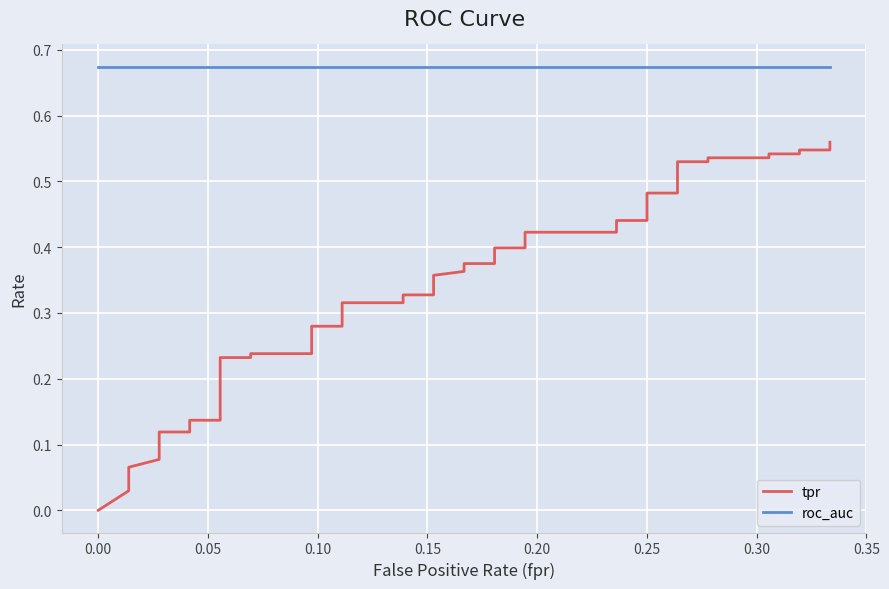

Is this an area chart (filled region under the line)?

No